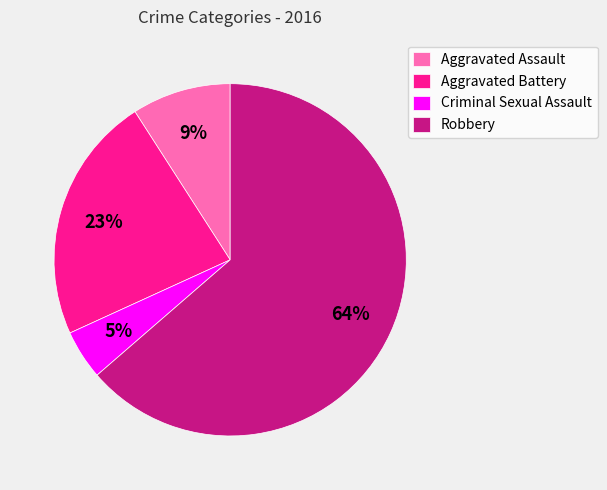

Rank the categories by value from lowest to highest.

Criminal Sexual Assault, Aggravated Assault, Aggravated Battery, Robbery